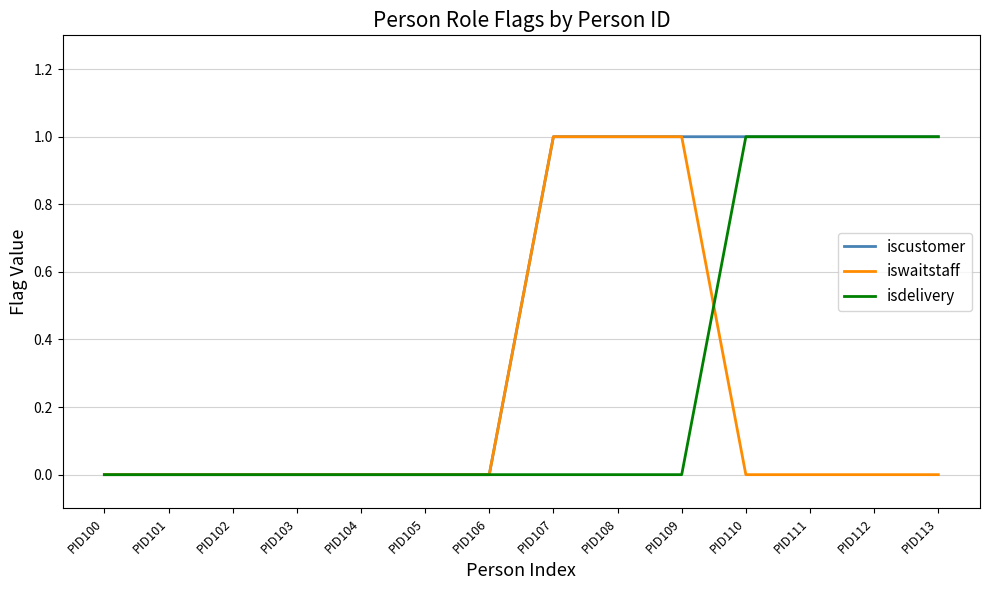

Does the chart display data point markers on the line(s)?

No